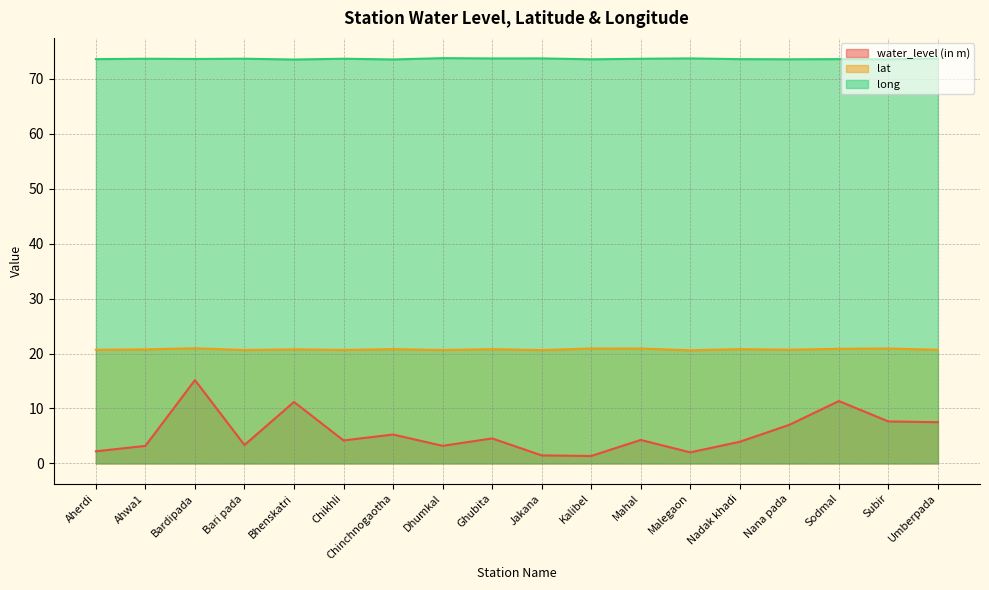

What is the smallest value displayed?

1.4